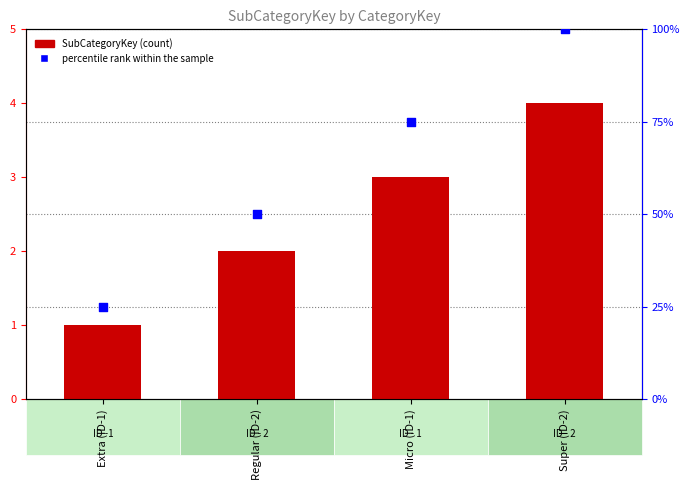

What is the total value across all series at Extra (ID-1)?

26